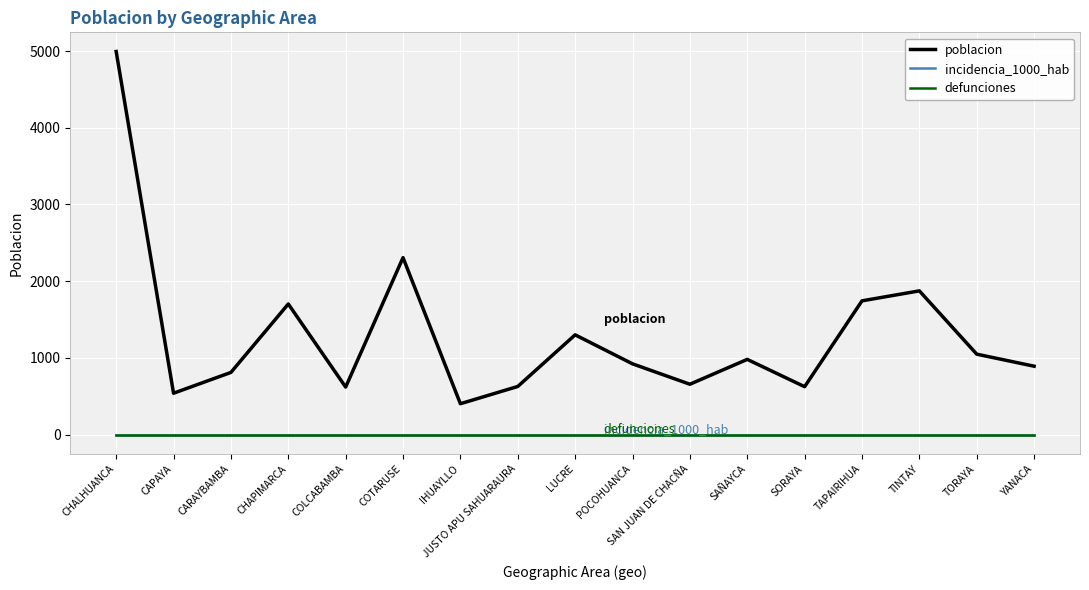

Which label corresponds to the smallest value in the chart?

CHALHUANCA